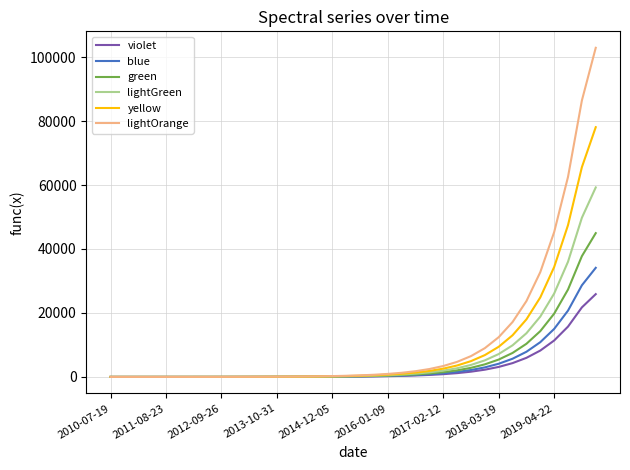

Which series has the largest range (max minus min)?

lightOrange